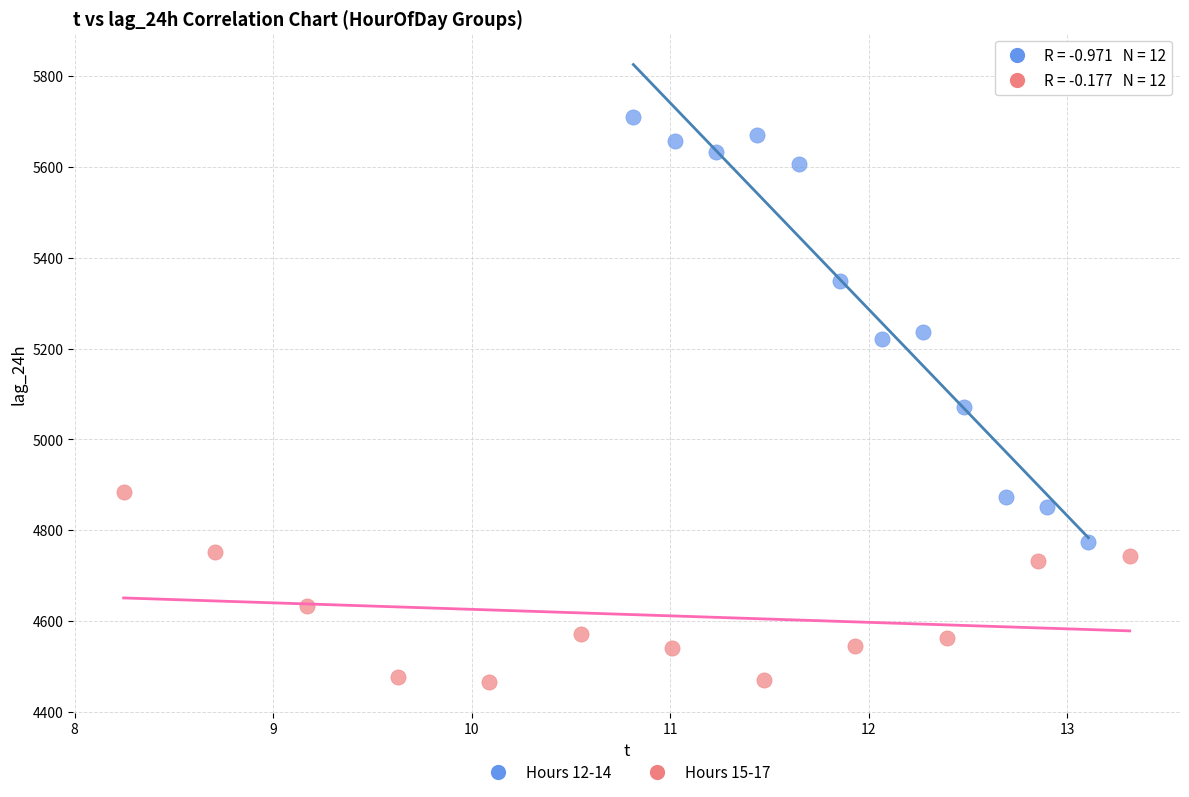

Which series reaches the minimum Y coordinate?

Hours 15-17